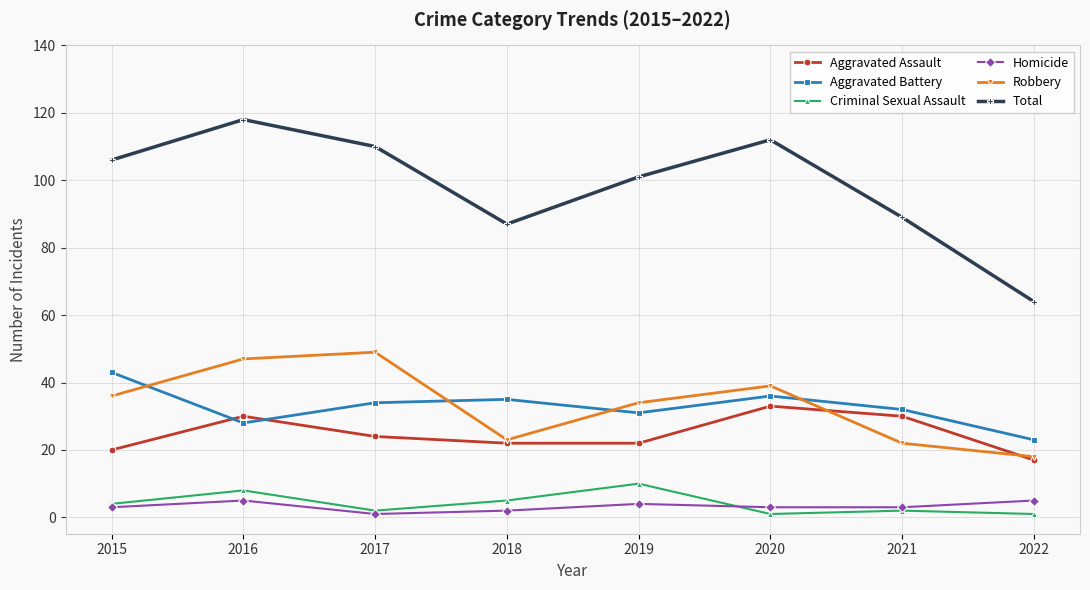

How many interior local peaks does the Homicide series have?

2